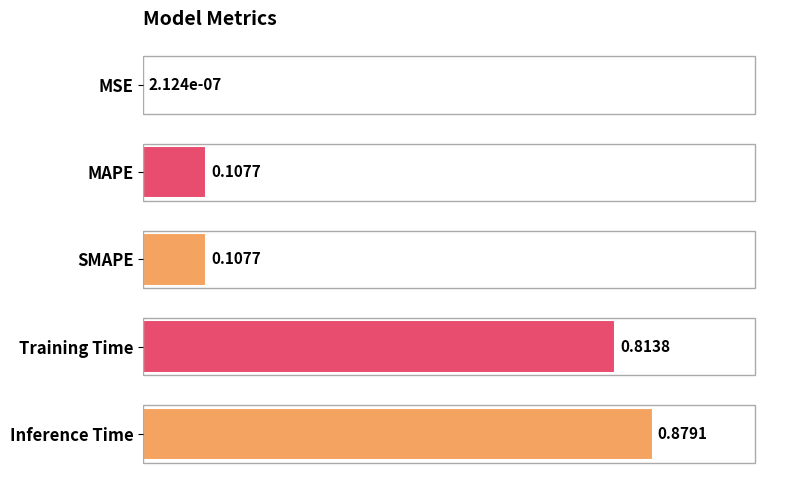

What is the sum of all values?

1.9